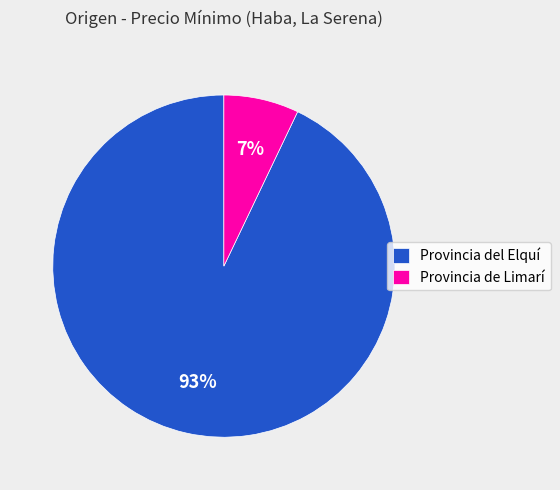

The Provincia del Elquí slice represents 93% of the pie. True or false?

True